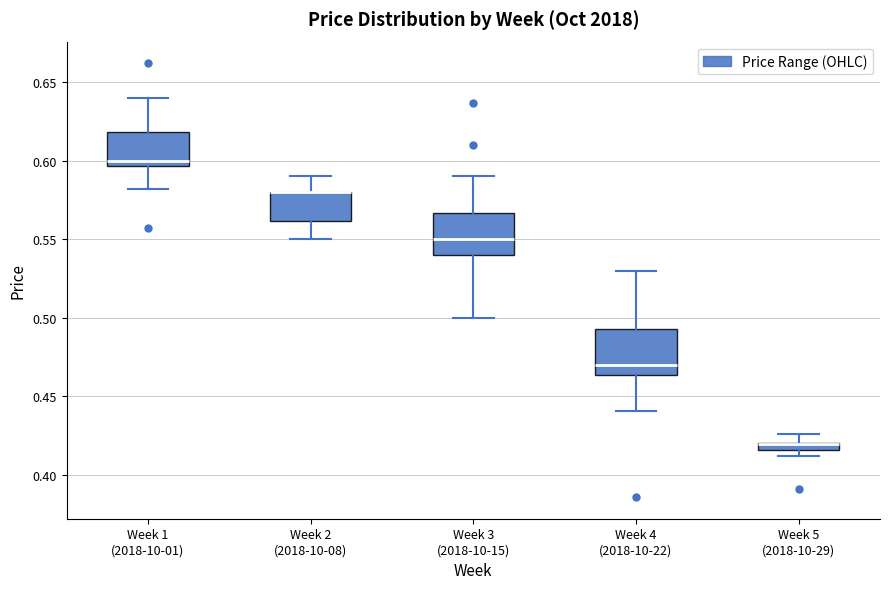

Where does the median line of the box for Week 1 (2018-10-01) sit on the y-axis? The values are not printed on the chart, so give them approximately, as read against the axis.

0.600